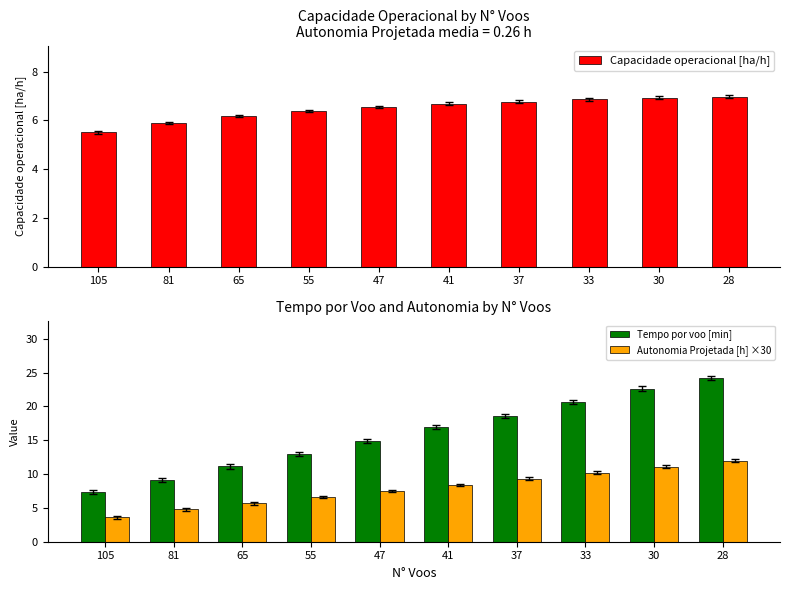

At which category does the chart reach its minimum across all series?

105